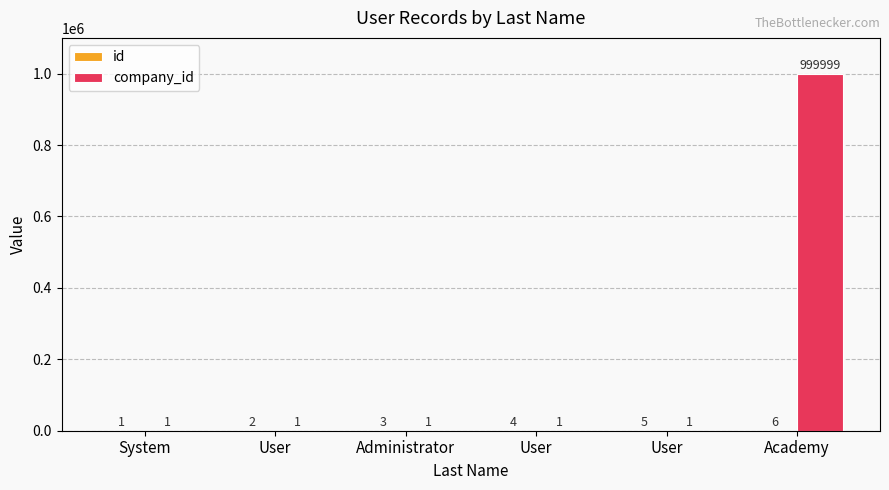

Between User and Academy, which series saw the biggest shift?

company_id